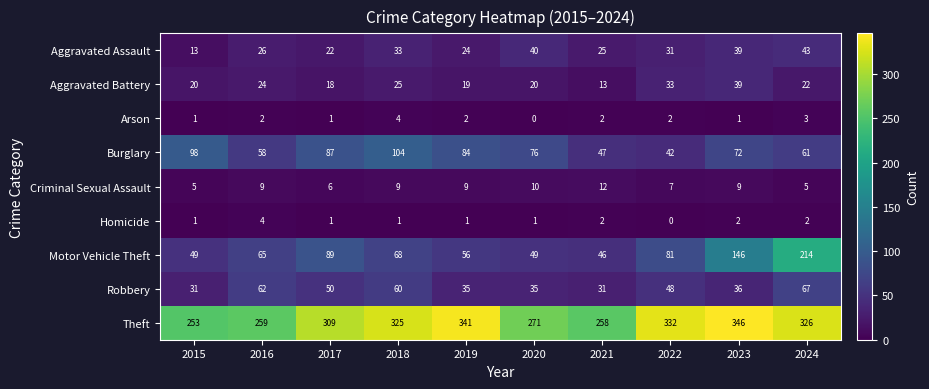

List the labels in order of Aggravated Assault value, largest first.

2024, 2020, 2023, 2018, 2022, 2016, 2021, 2019, 2017, 2015